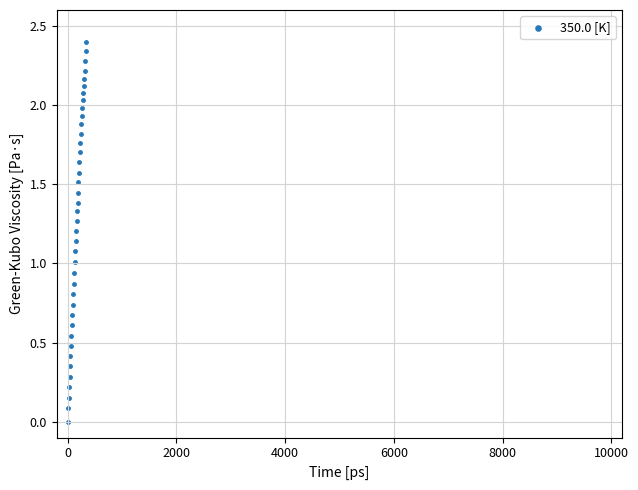

What is the range of X values (max minus min)?

337.0